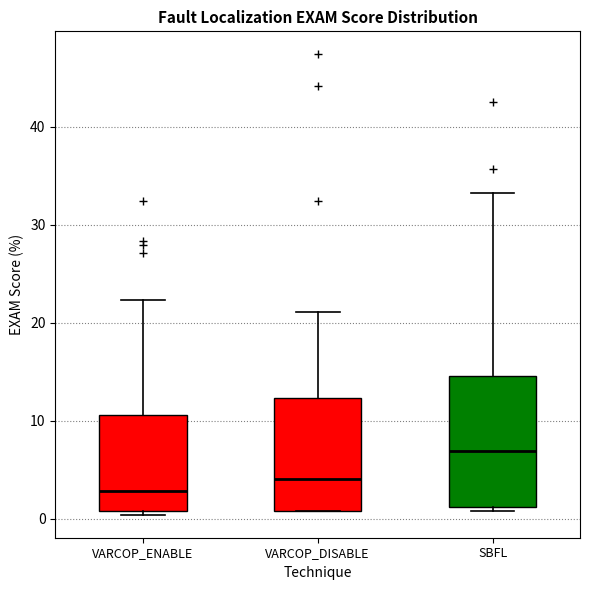

Reading left to right, read every box against the y-axis: the position of its median line, the range the box covers, and the ends of its whiskers. The values are not printed on the chart, so give them approximately, as read against the axis.

VARCOP_ENABLE: median 3, box 1 to 11, whiskers 0 to 22
VARCOP_DISABLE: median 4, box 1 to 12, whiskers 1 to 21
SBFL: median 7, box 1 to 15, whiskers 1 (just below the box's lower edge) to 33